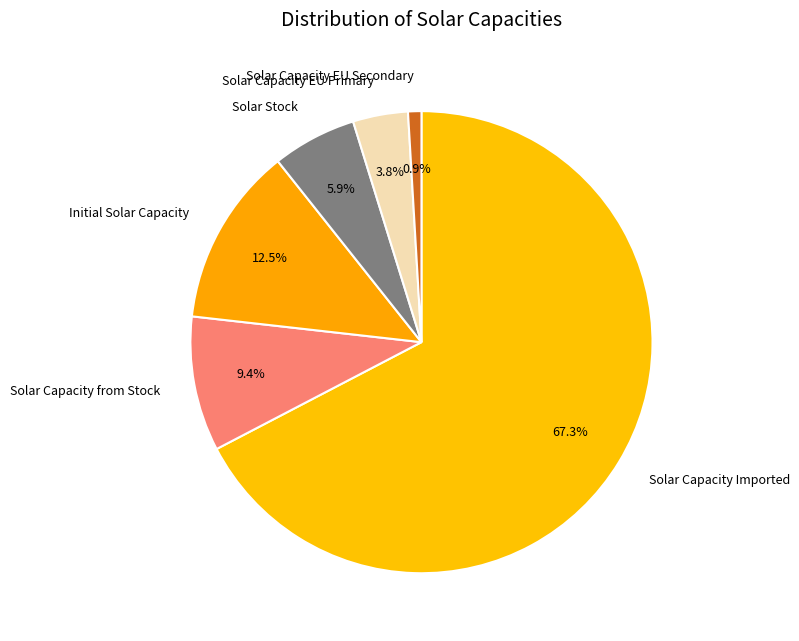

Rank the categories by value from lowest to highest.

Solar Capacity EU Secondary, Solar Capacity EU Primary, Solar Stock, Solar Capacity from Stock, Initial Solar Capacity, Solar Capacity Imported